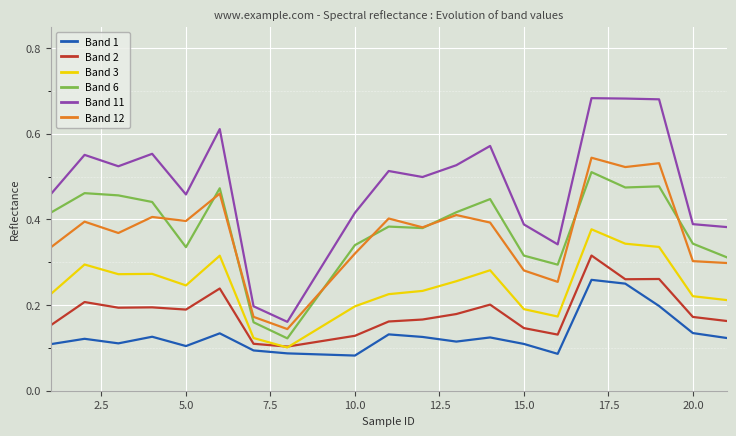

Which series has the largest range (max minus min)?

Band 11